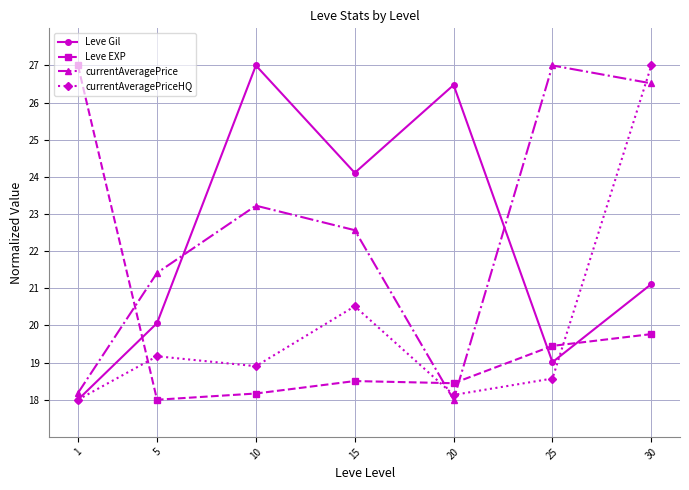

Between 15 and 20, which series saw the biggest shift?

currentAveragePrice